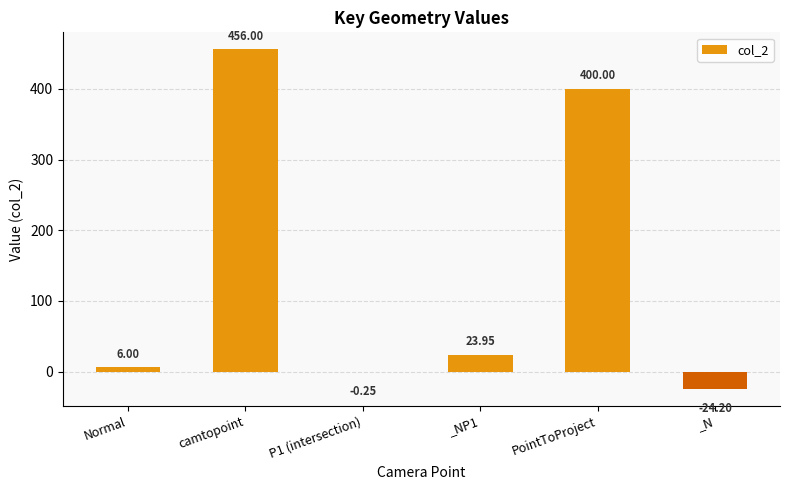

What is the sum of all values?

861.5